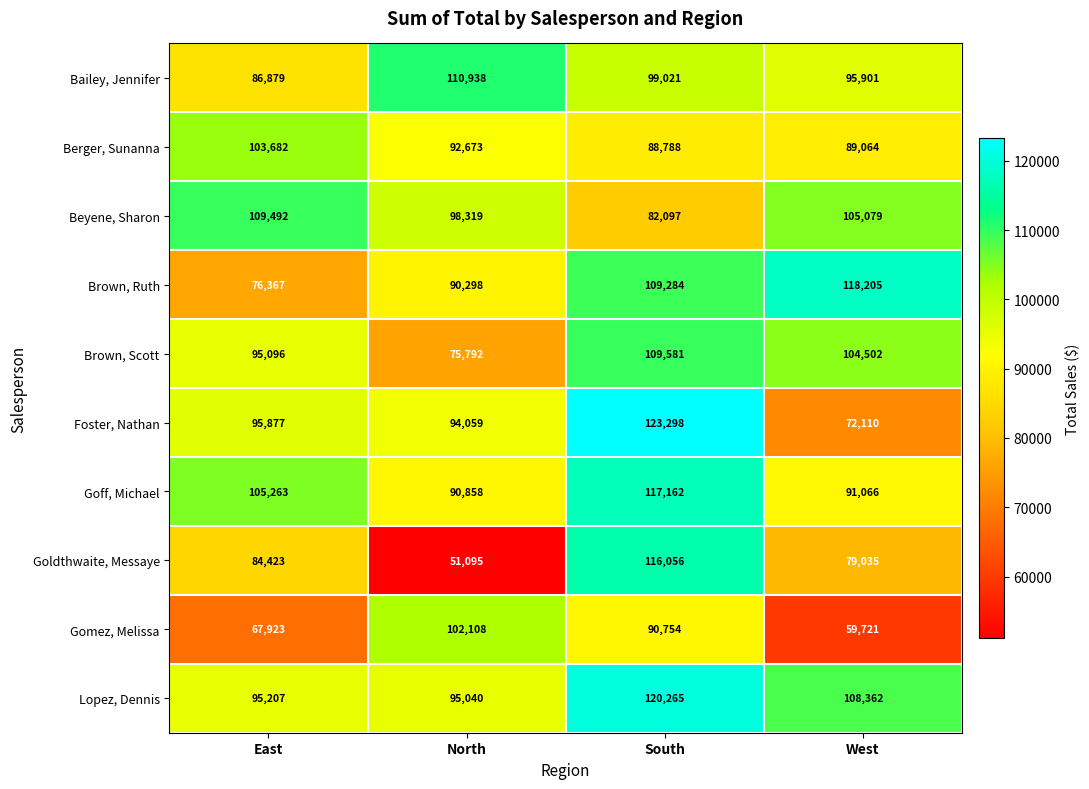

At how many categories does at least one series exceed 67783?

4